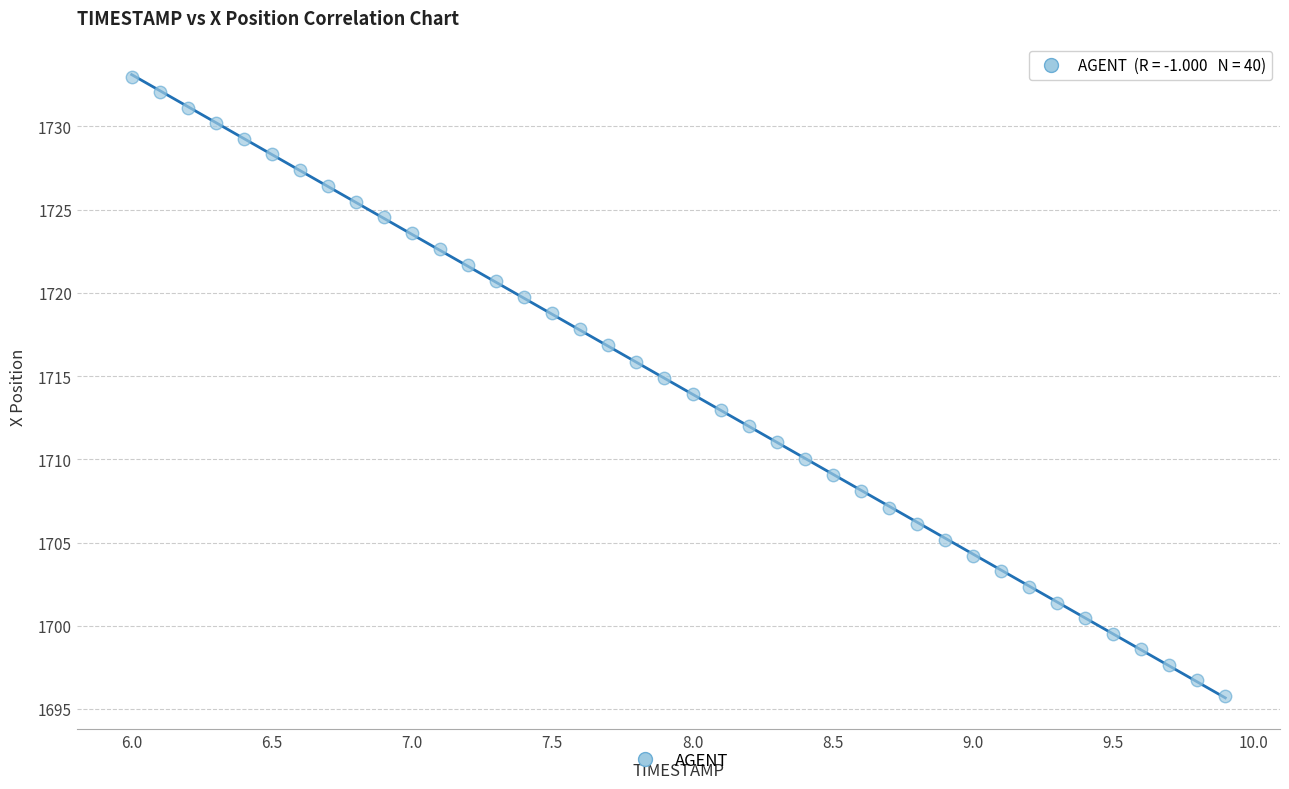

What is the range of Y values (max minus min)?

37.2